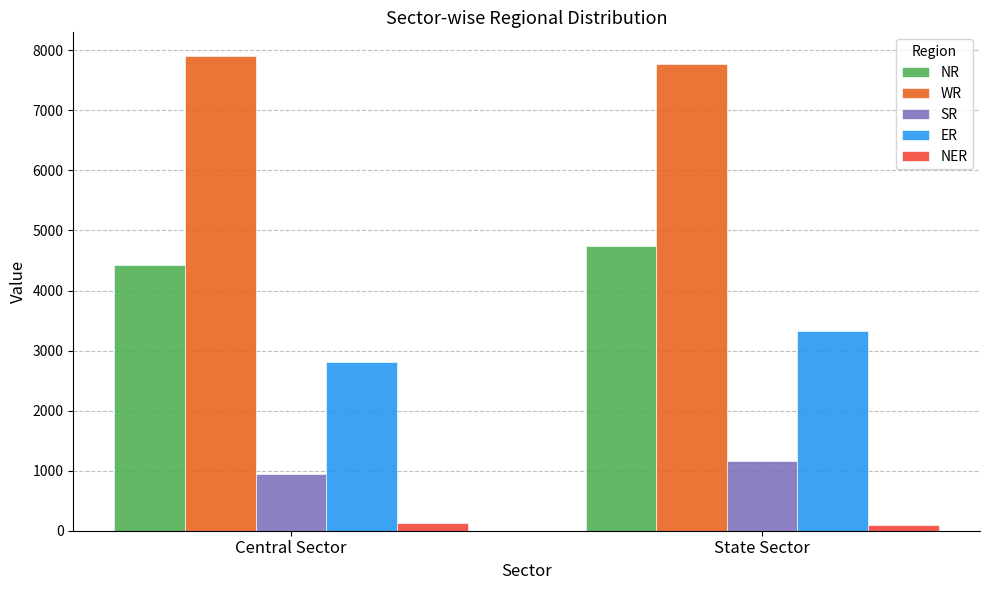

List the series in order of their peak value, highest first.

WR, NR, ER, SR, NER